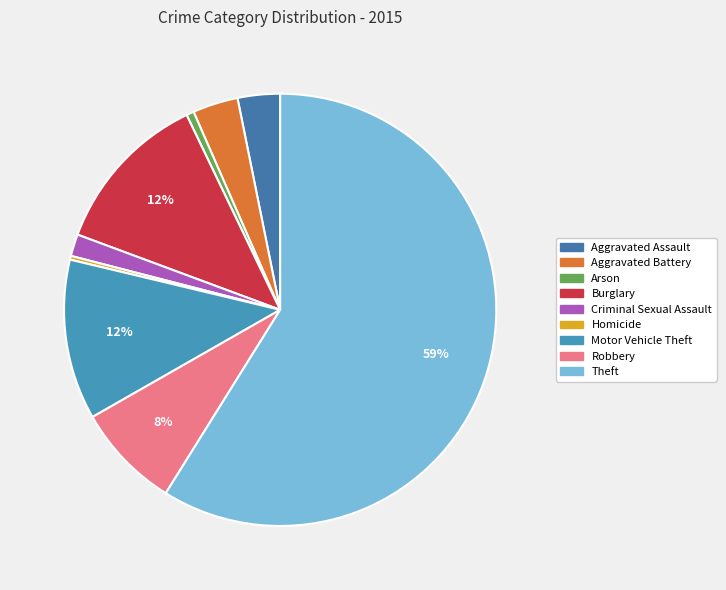

What is the change in value from Aggravated Assault to Theft?

+985